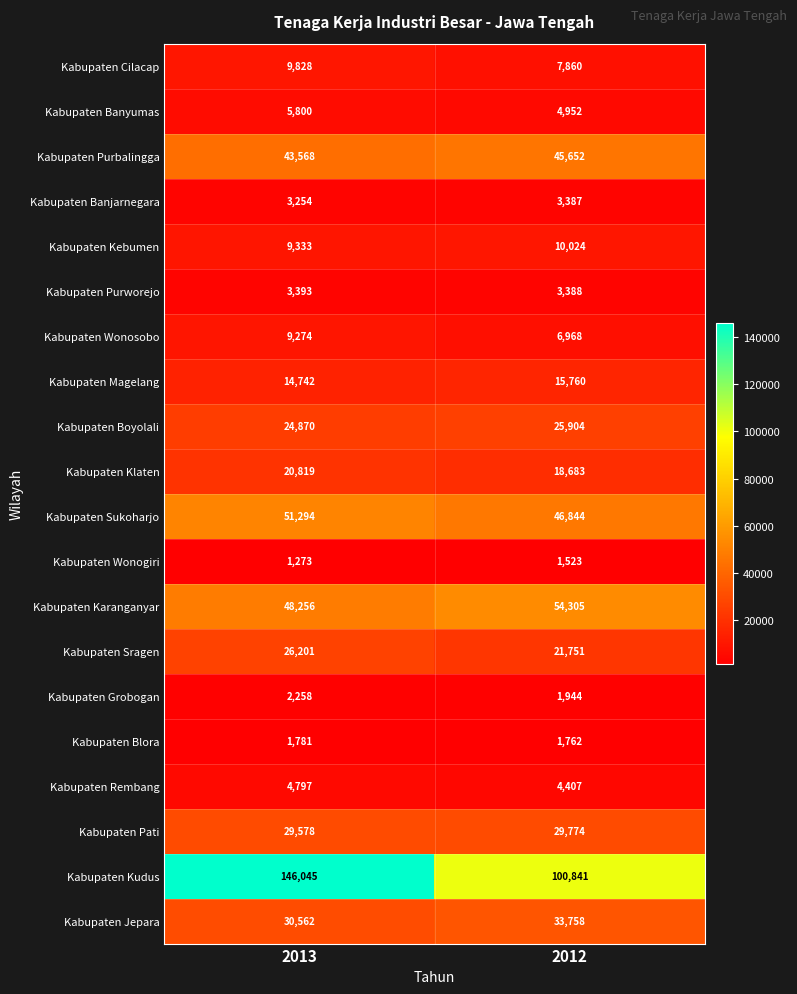

At which category is the sum across all series the highest?

2013